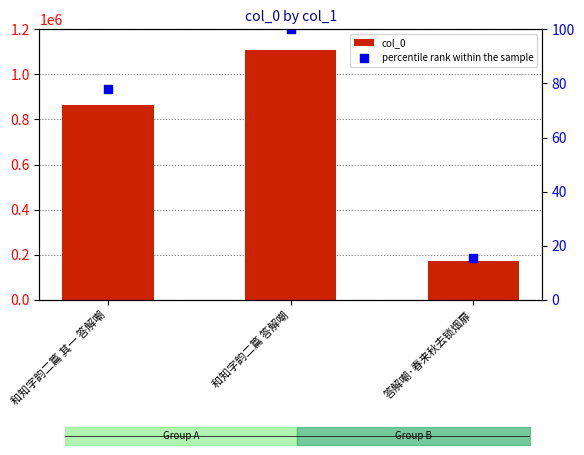

What are all the series names shown in the legend?

col_0, percentile rank within the sample